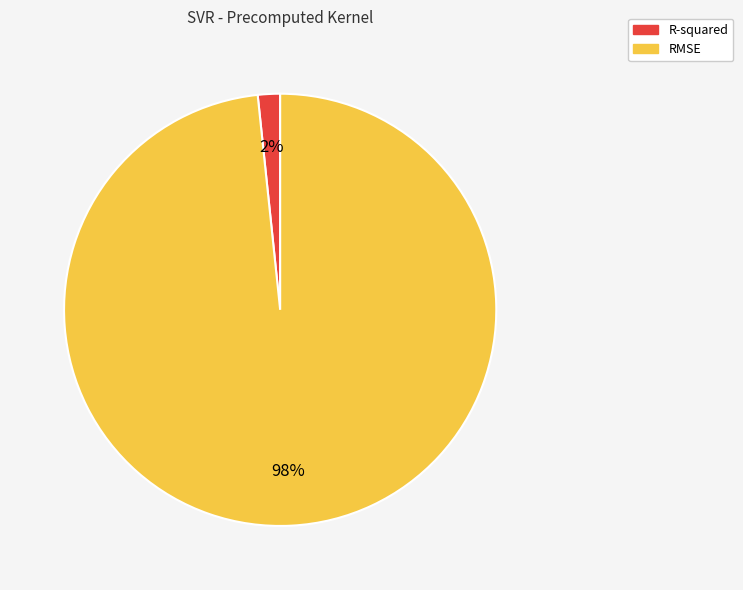

Count the number of slices in the pie.

2